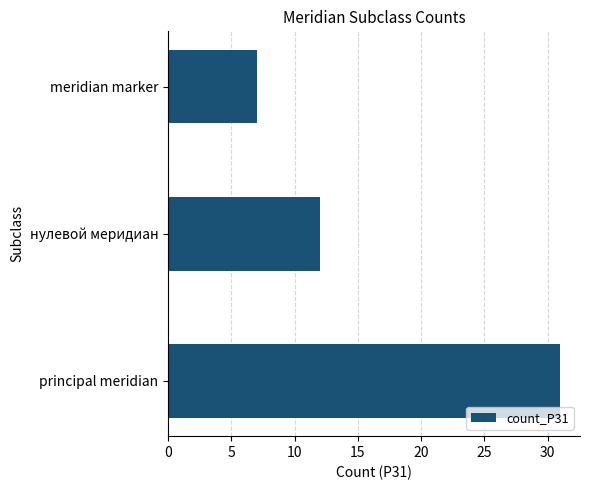

List the labels in order of value, smallest first.

meridian marker, нулевой меридиан, principal meridian